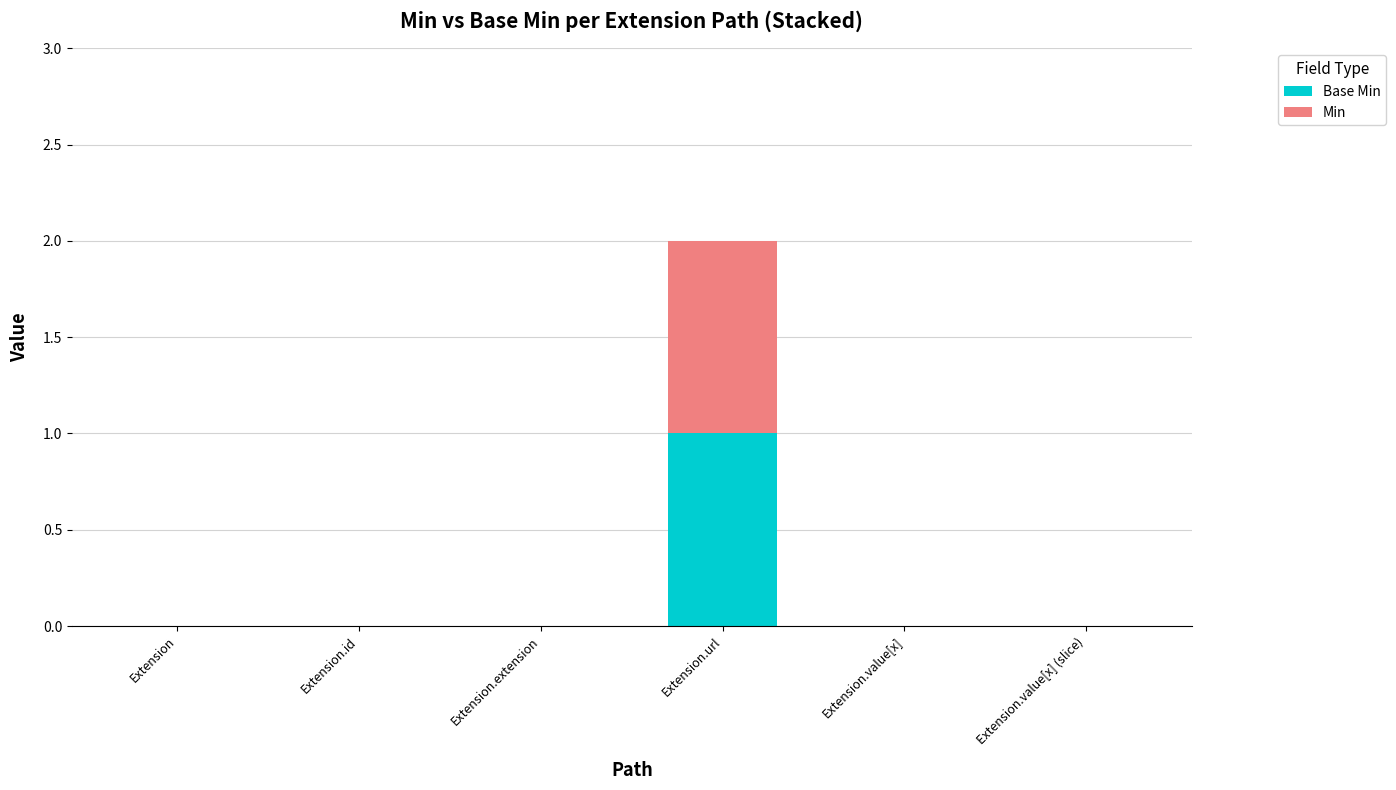

At which category is the sum across all series the highest?

Extension.url